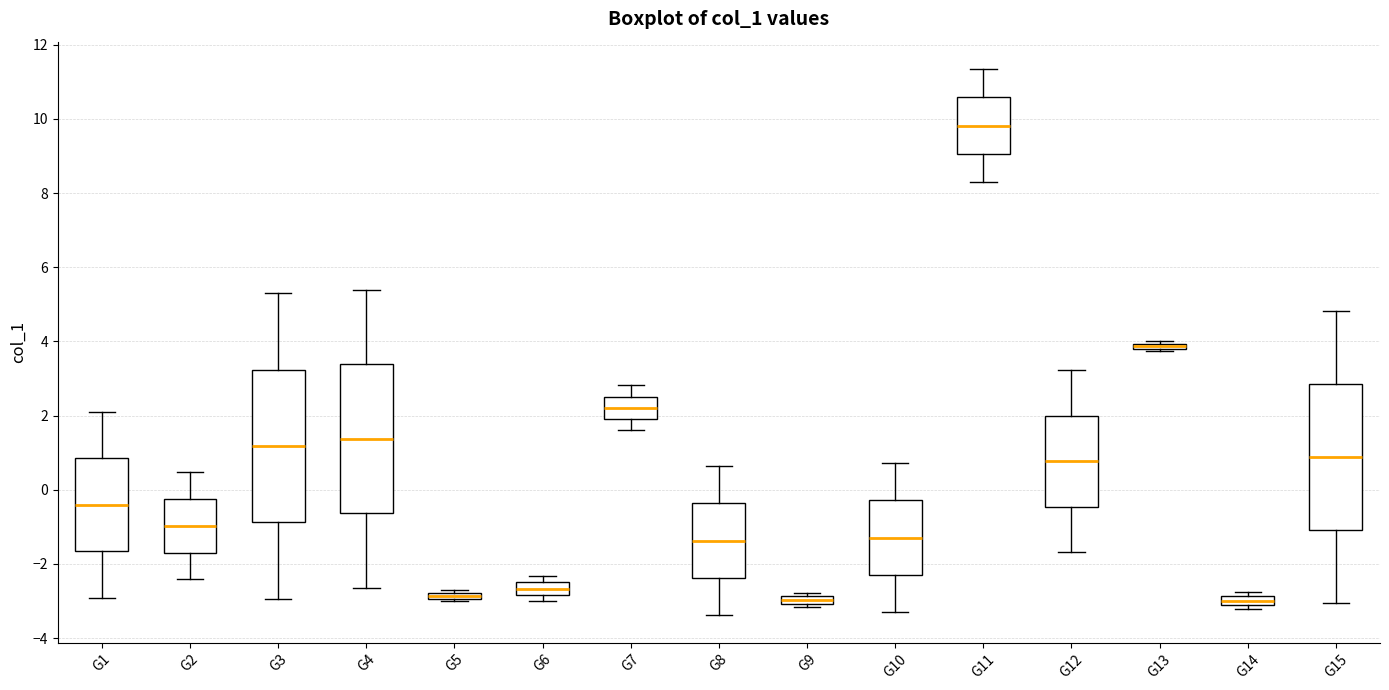

Where is the lower edge of the box for G2 on the y-axis? The values are not printed on the chart, so give them approximately, as read against the axis.

-1.6